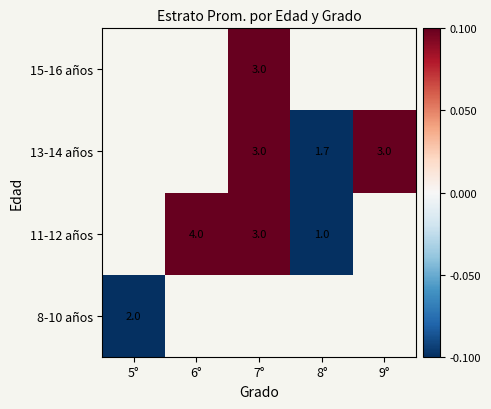

Is it true that 13-14 años equals 1.7 at 9°?

False